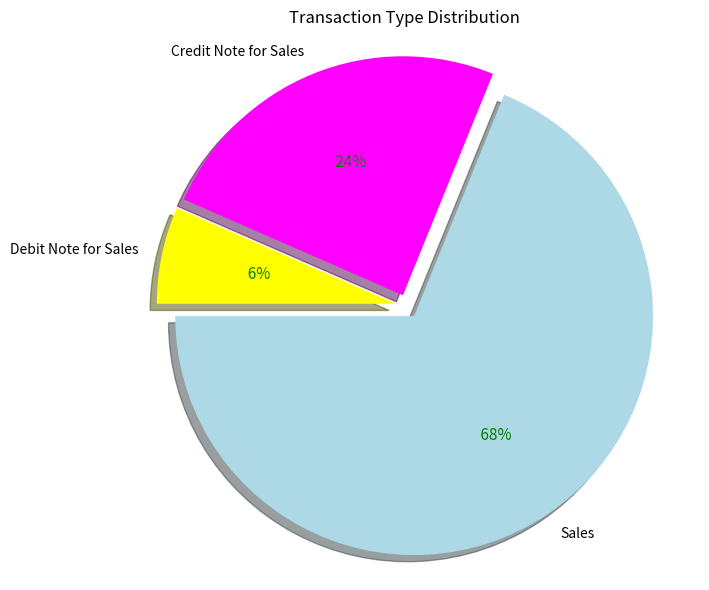

Which slice is the largest?

Sales